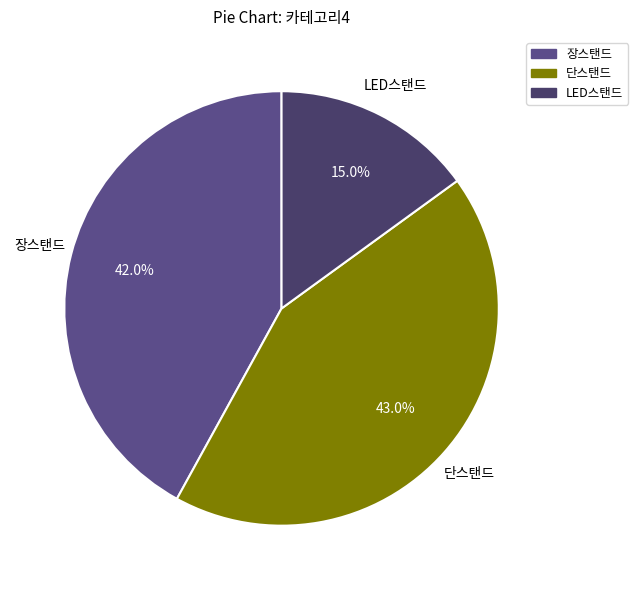

True or false: 단스탠드 accounts for 53% of the total.

False